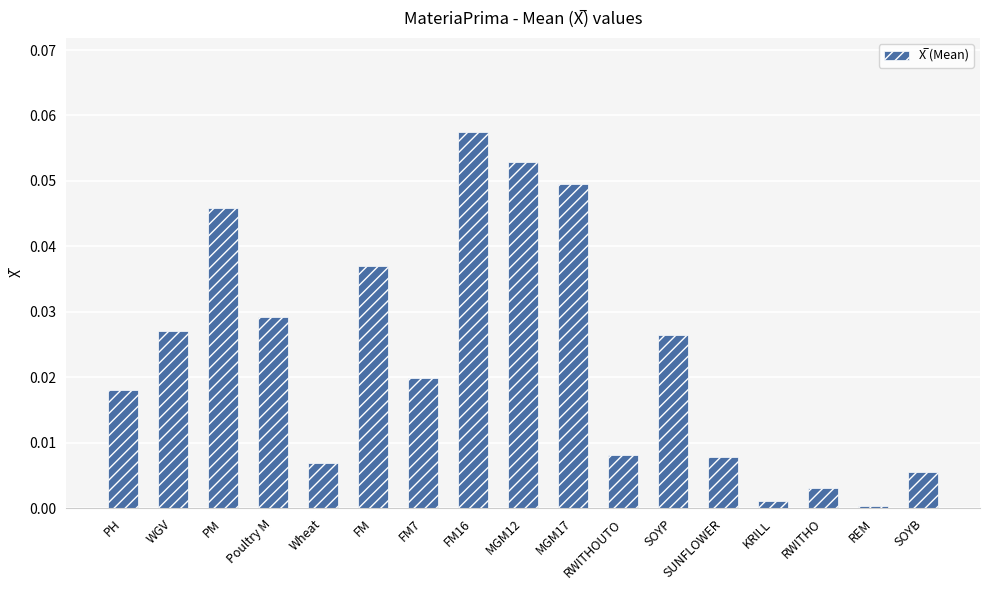

What is the sum of all values?

0.4